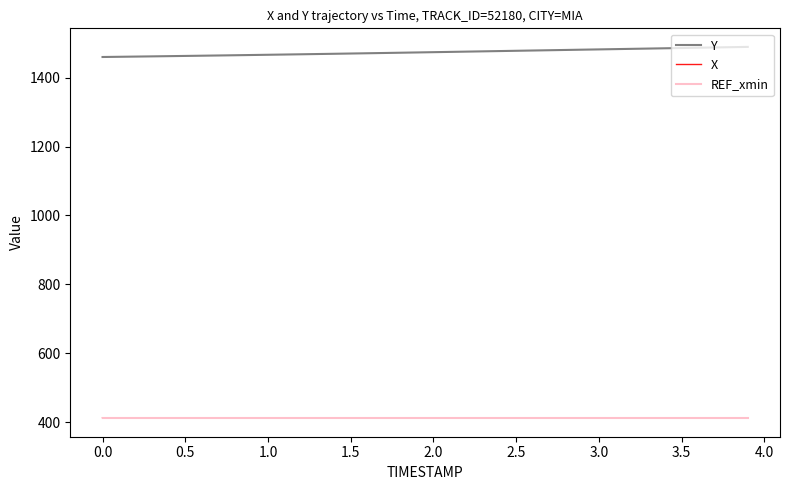

True or false: Y and X cross at least once.

False